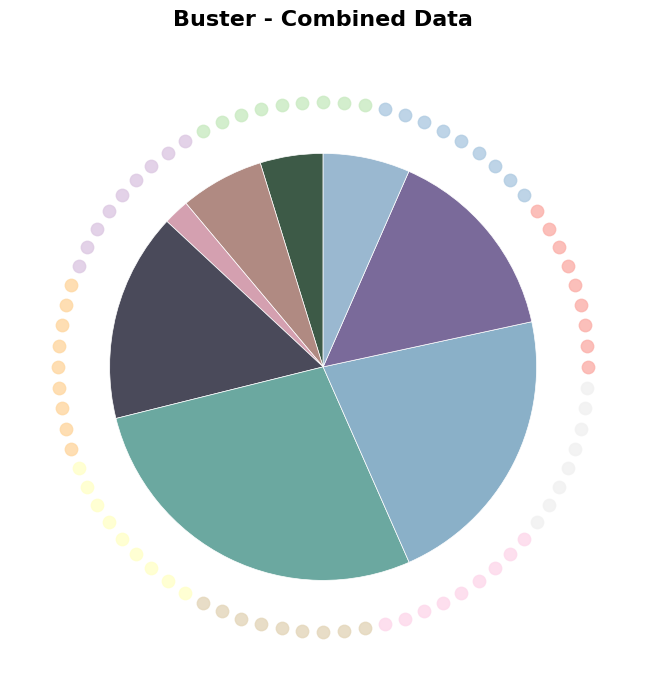

True or false: GenID 7 accounts for 5% of the total.

True